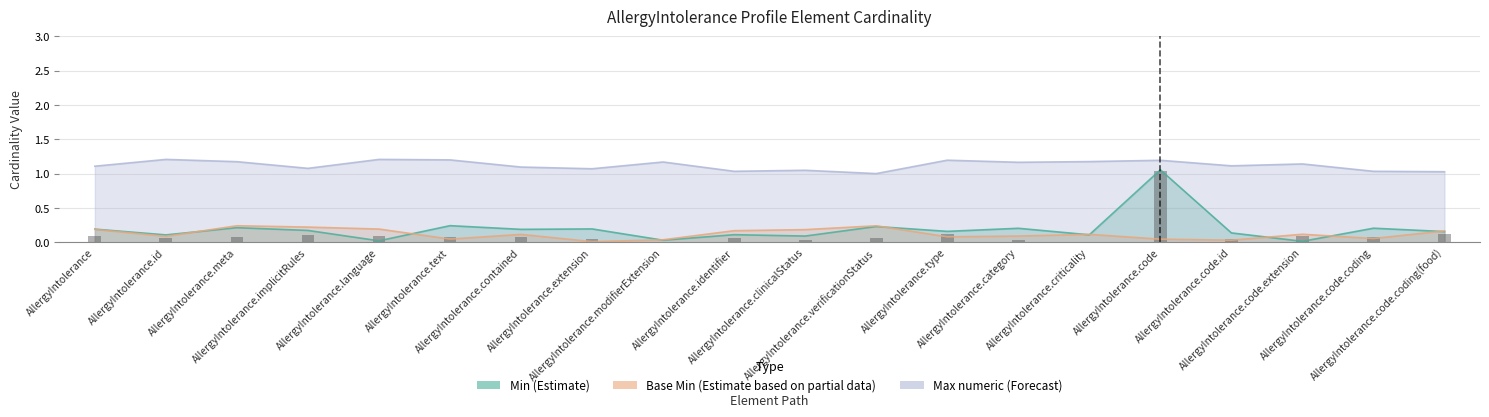

What position from the left is AllergyIntolerance?

1